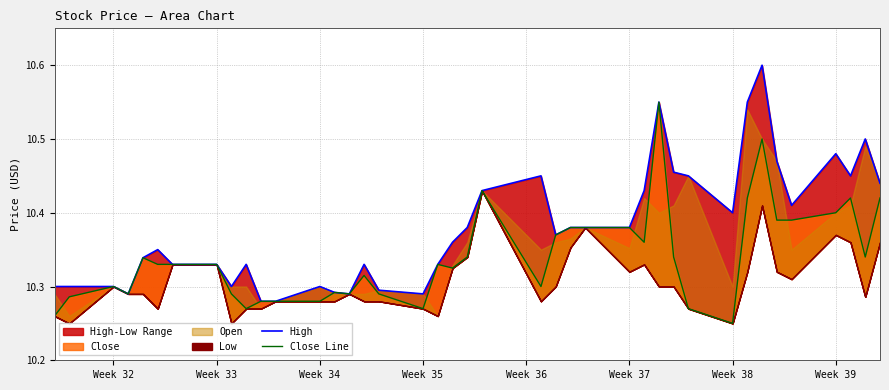

Does the chart have visible grid lines?

Yes